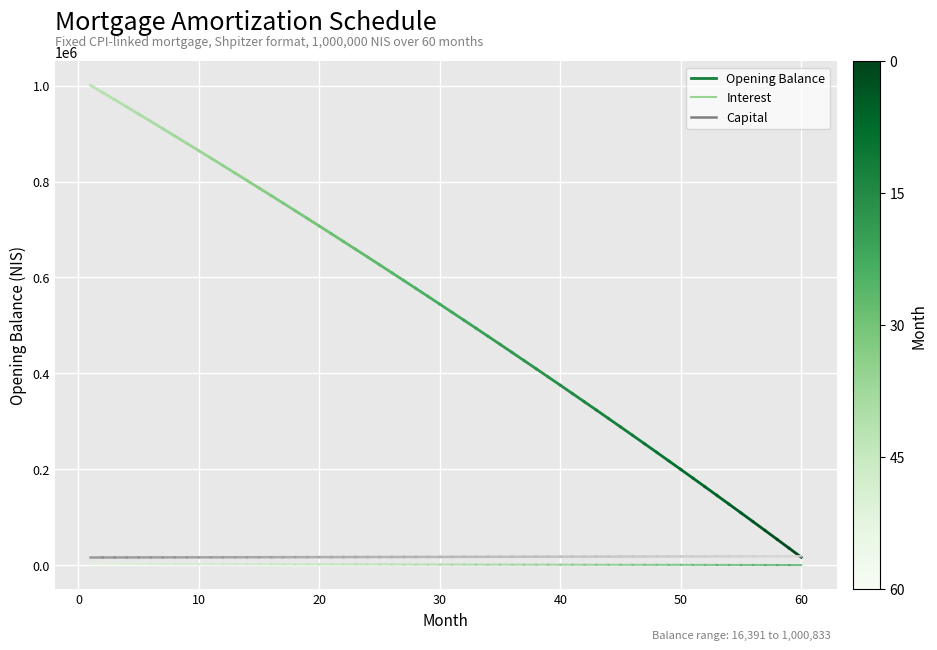

Is the value of interest at −10 greater than the value of capital at 0?

No